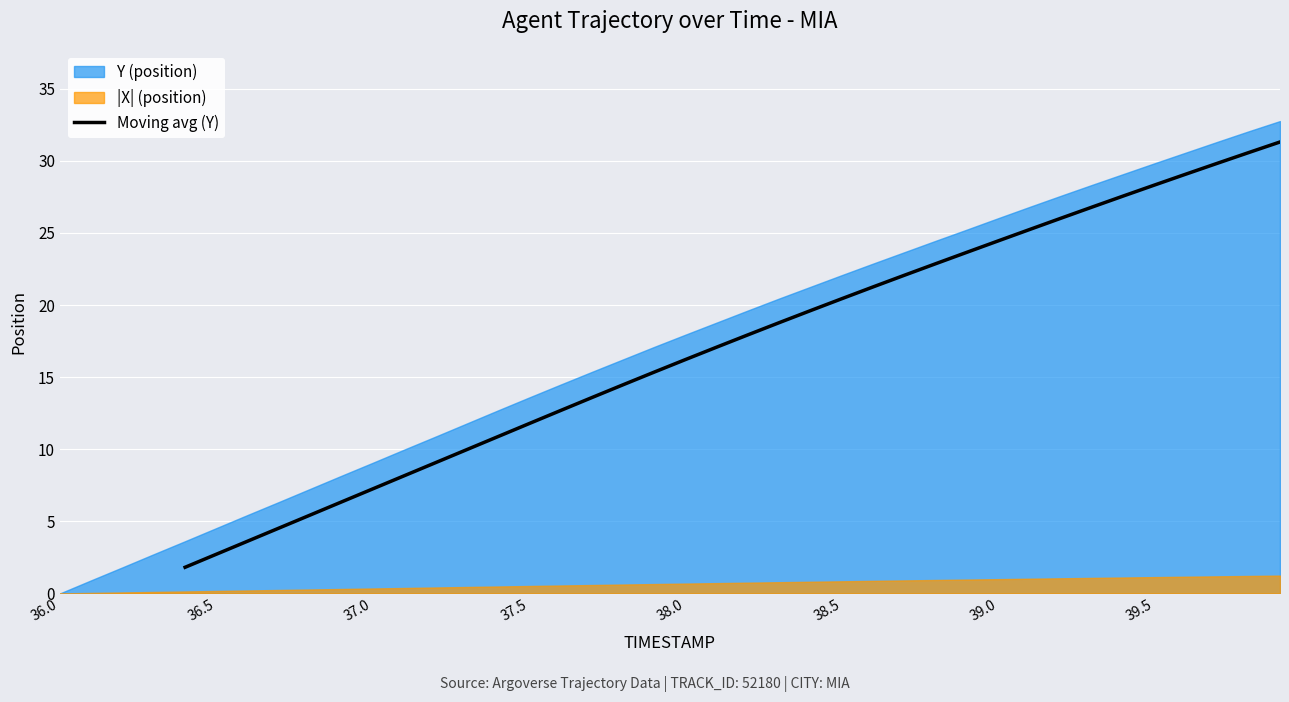

The Moving avg (Y) series shows 10.2 at 37.0. True or false?

False